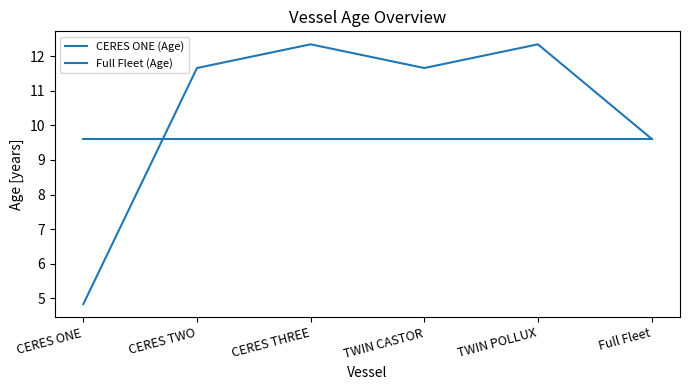

Reading left to right, what are all the values shown in this chart?

CERES ONE (Age): 4.8	11.7	12.3	11.7	12.3	9.6
Full Fleet (Age): 9.6	9.6	9.6	9.6	9.6	9.6